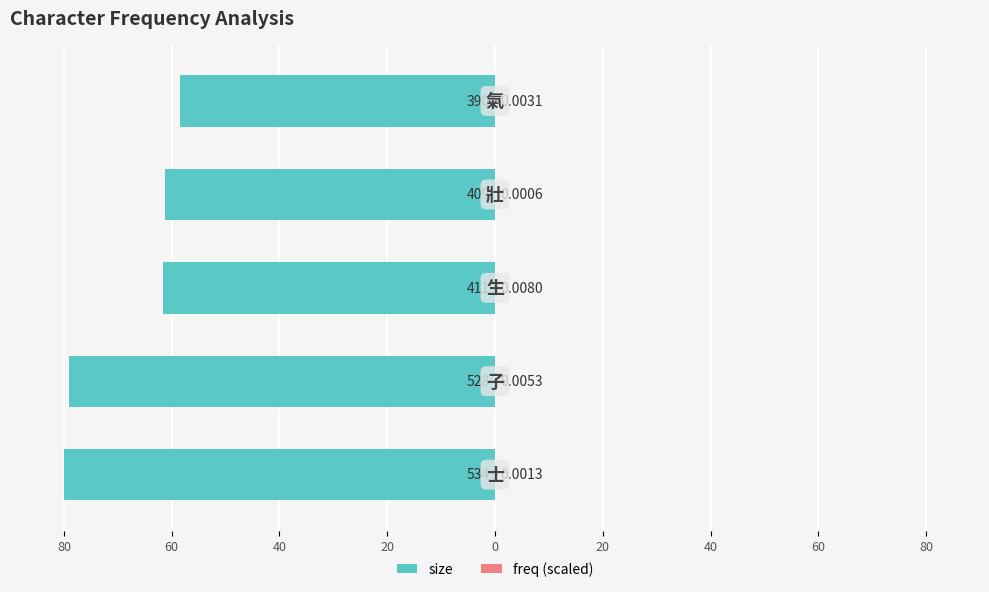

What is the spread (max minus min) of values at 40?

61.6